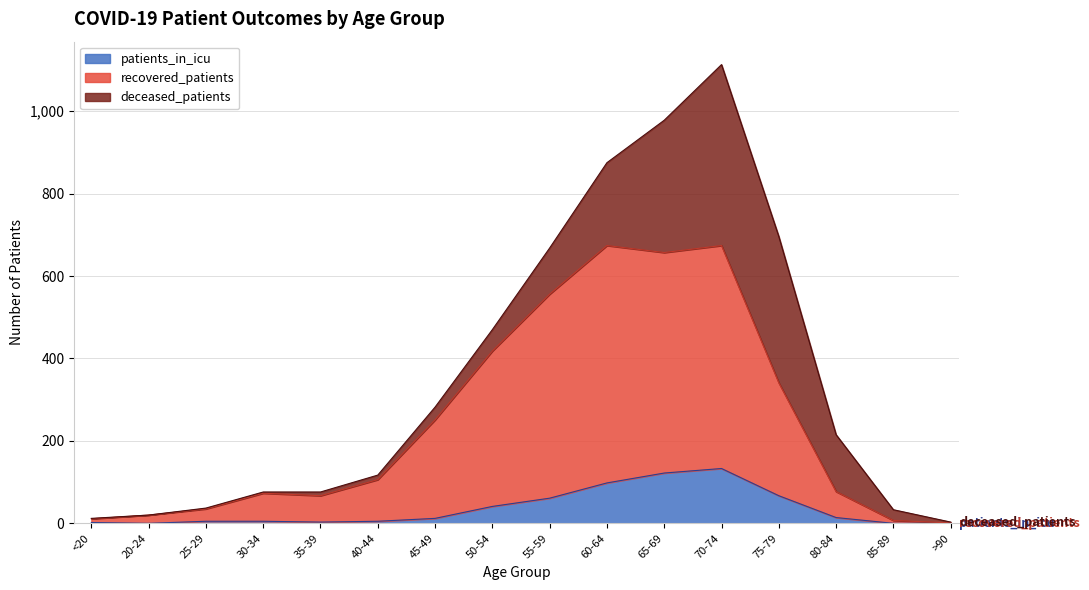

What is the highest value of the patients_in_icu series?

133